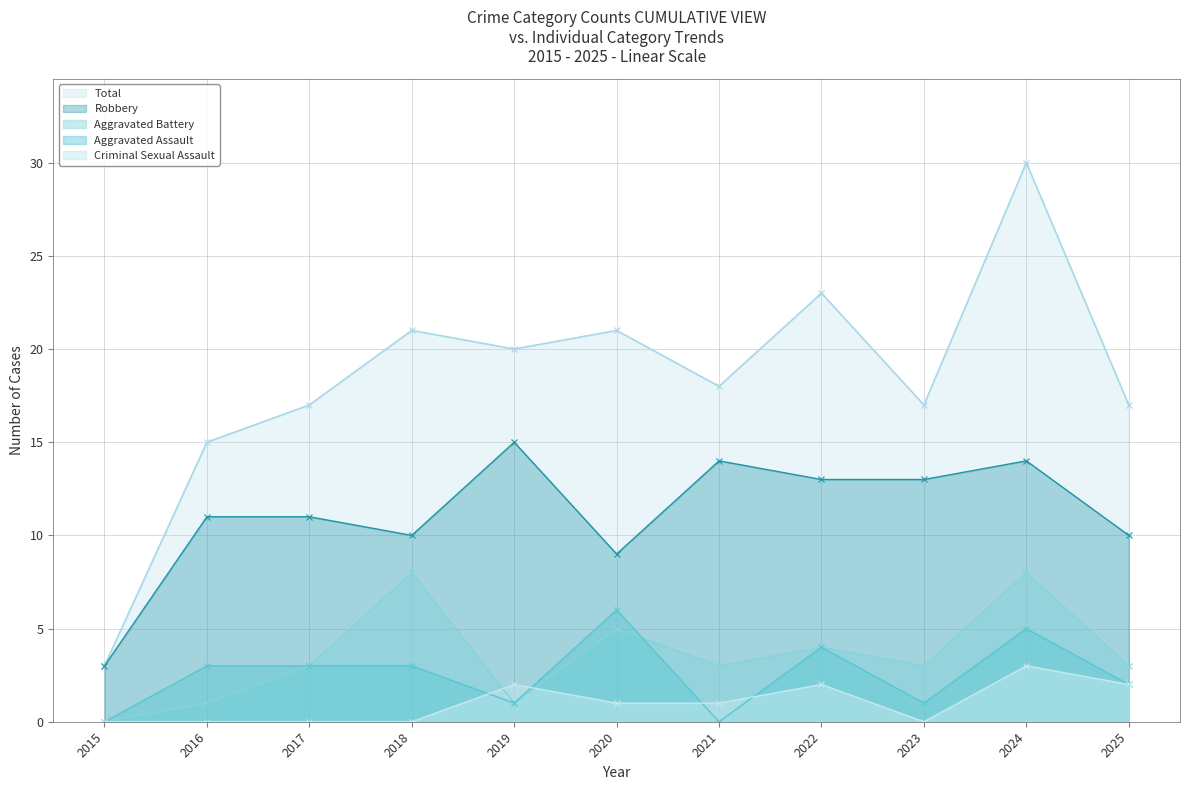

Where is the first local minimum for Robbery?

2018